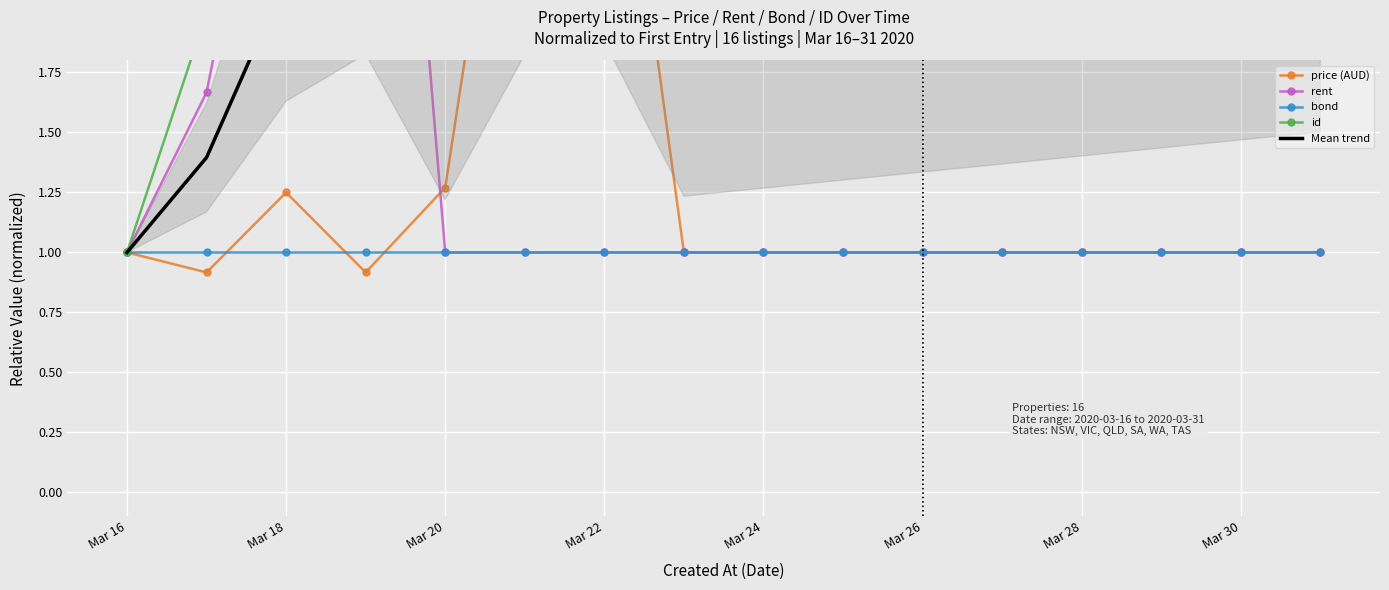

Which series has the largest total across all categories?

id